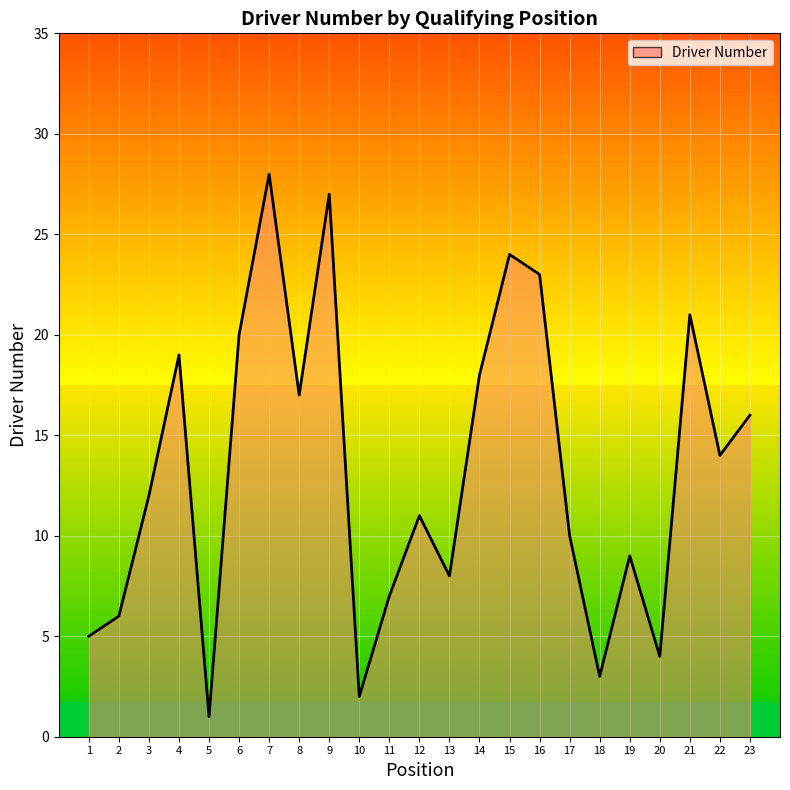

At which category does the data reach its first local valley?

5